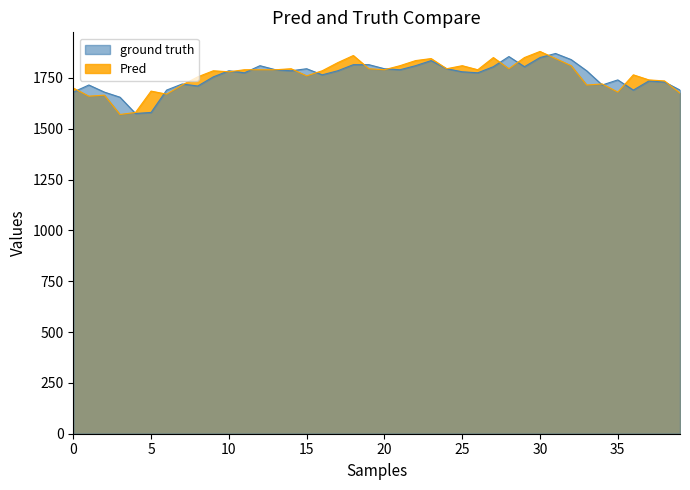

Where is the first local maximum for ground truth?

1